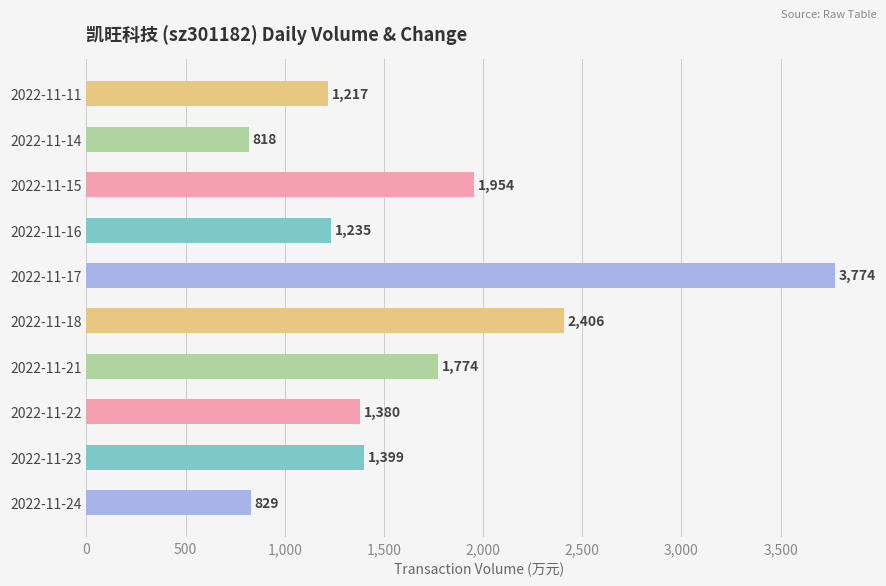

Where is the data nearest to the value 2296?

2022-11-18